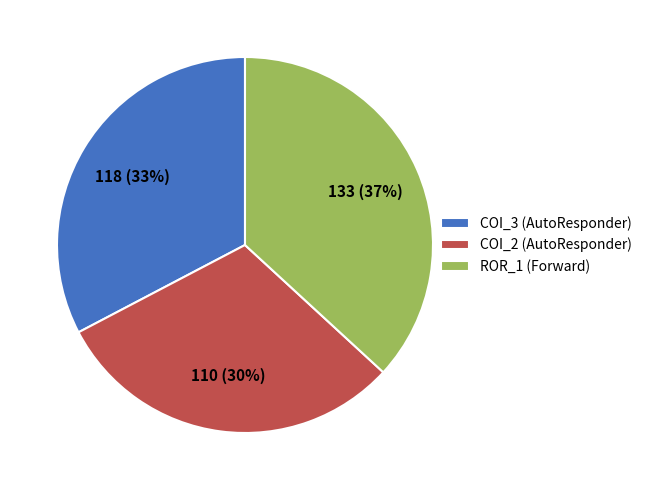

To the nearest percent, what is the difference between the ROR_1 (Forward) and COI_3 (AutoResponder) slice percentages?

4%